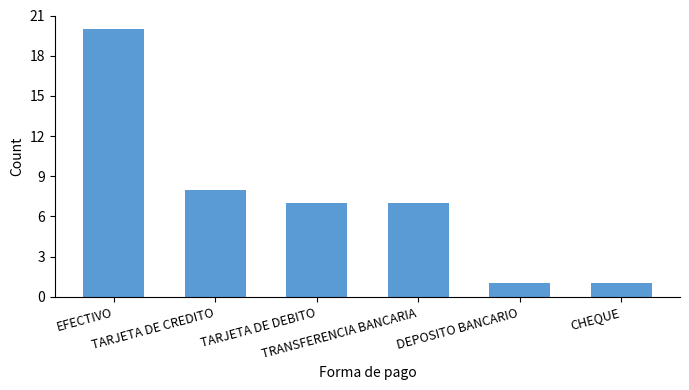

True or false: the data shows 1 at CHEQUE.

True